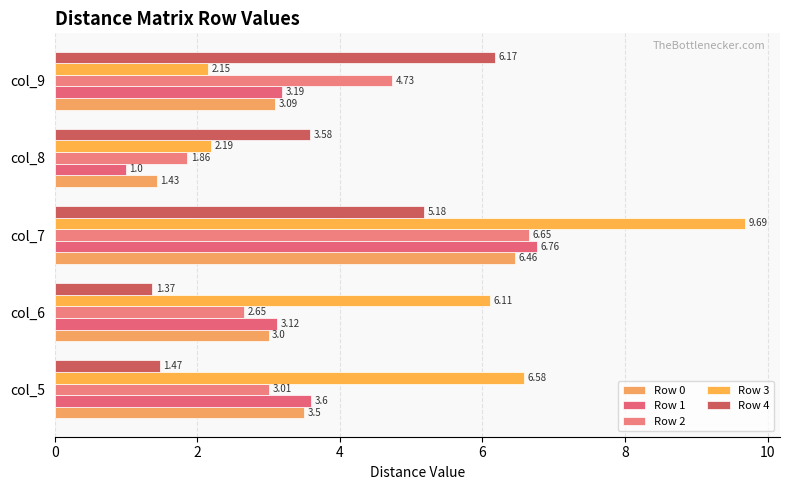

Reading left to right, what are all the values shown in this chart?

Row 0: 3.5	3.0	6.5	1.4	3.1
Row 1: 3.6	3.1	6.8	1.0	3.2
Row 2: 3.0	2.6	6.7	1.9	4.7
Row 3: 6.6	6.1	9.7	2.2	2.1
Row 4: 1.5	1.4	5.2	3.6	6.2